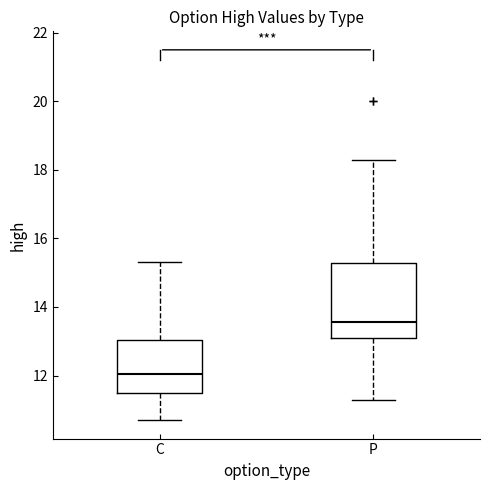

Which box has the highest median line?

P